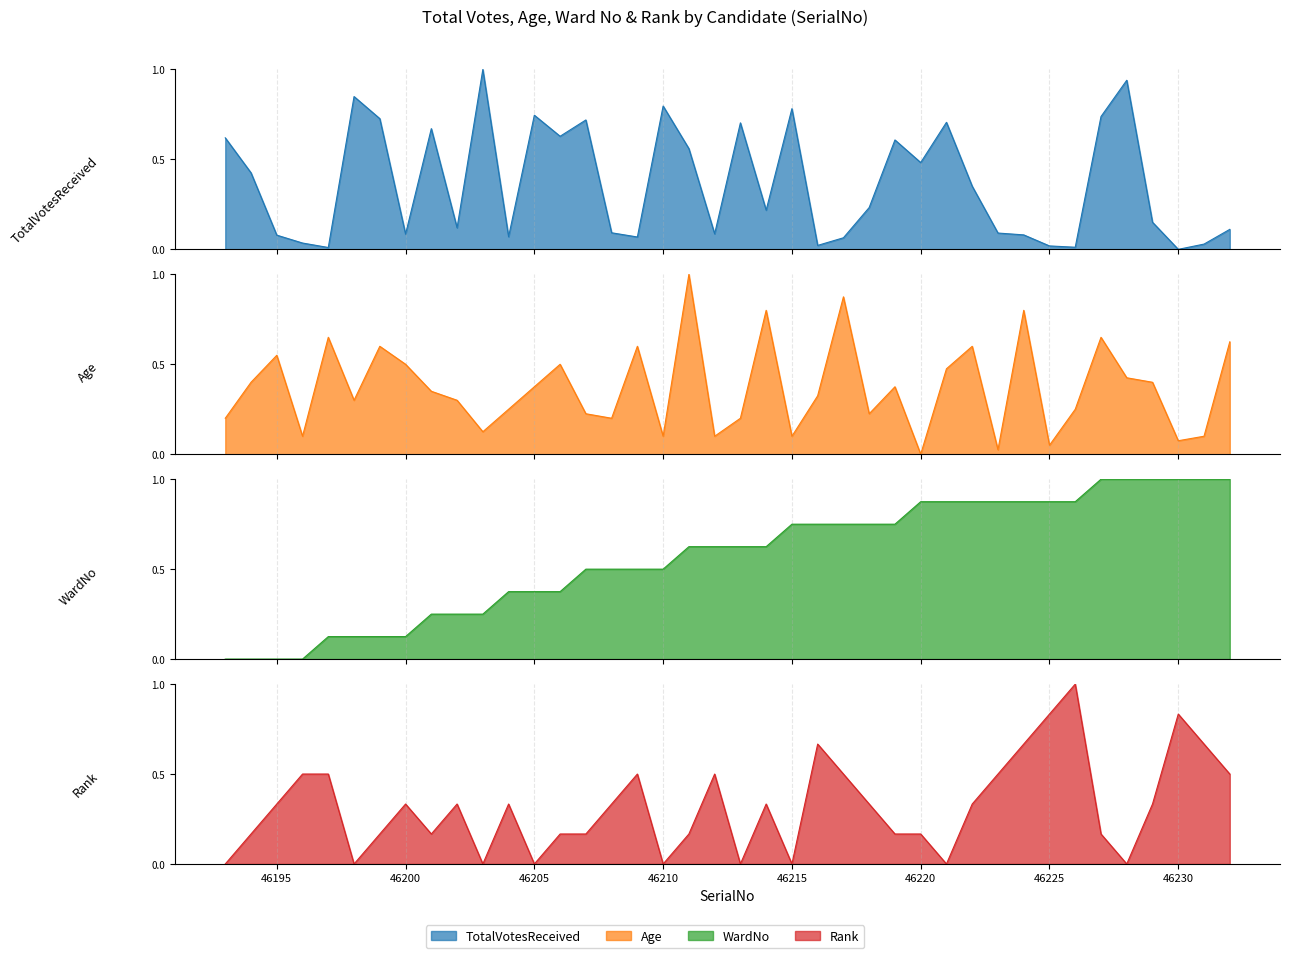

What is the highest value of the Rank series?

1.0